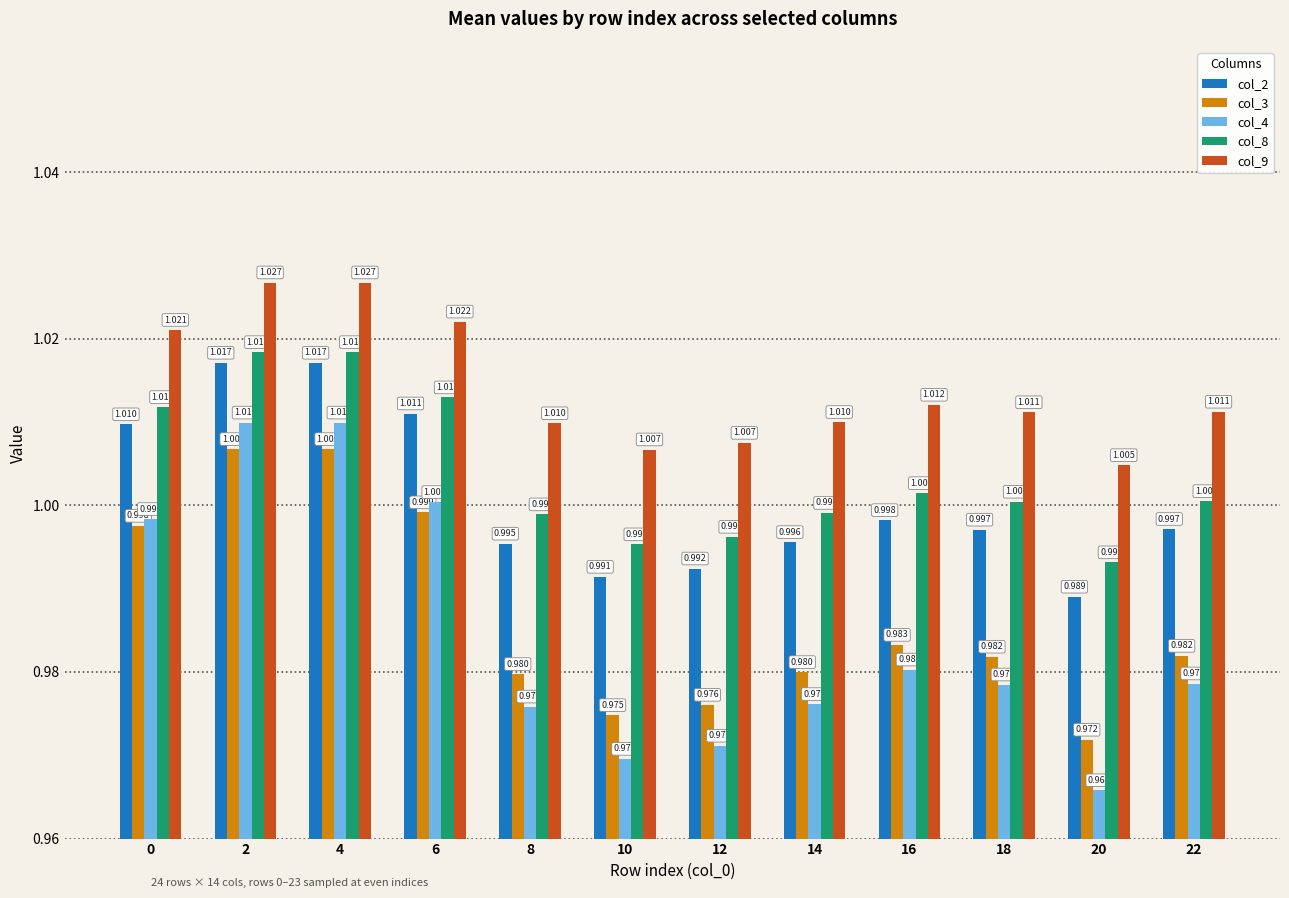

Reading left to right, what are all the values shown in this chart?

col_2: 1.0	1.0	1.0	1.0	1.0	1.0	1.0	1.0	1.0	1.0	1.0	1.0
col_3: 1.0	1.0	1.0	1.0	1.0	1.0	1.0	1.0	1.0	1.0	1.0	1.0
col_4: 1.0	1.0	1.0	1.0	1.0	1.0	1.0	1.0	1.0	1.0	1.0	1.0
col_8: 1.0	1.0	1.0	1.0	1.0	1.0	1.0	1.0	1.0	1.0	1.0	1.0
col_9: 1.0	1.0	1.0	1.0	1.0	1.0	1.0	1.0	1.0	1.0	1.0	1.0